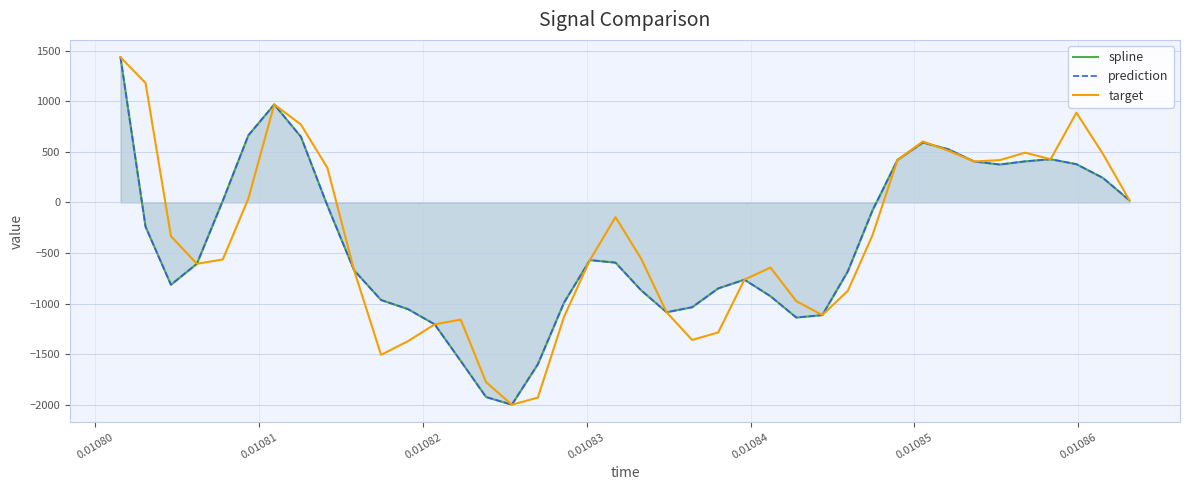

How many intersections are there between prediction and target?

1